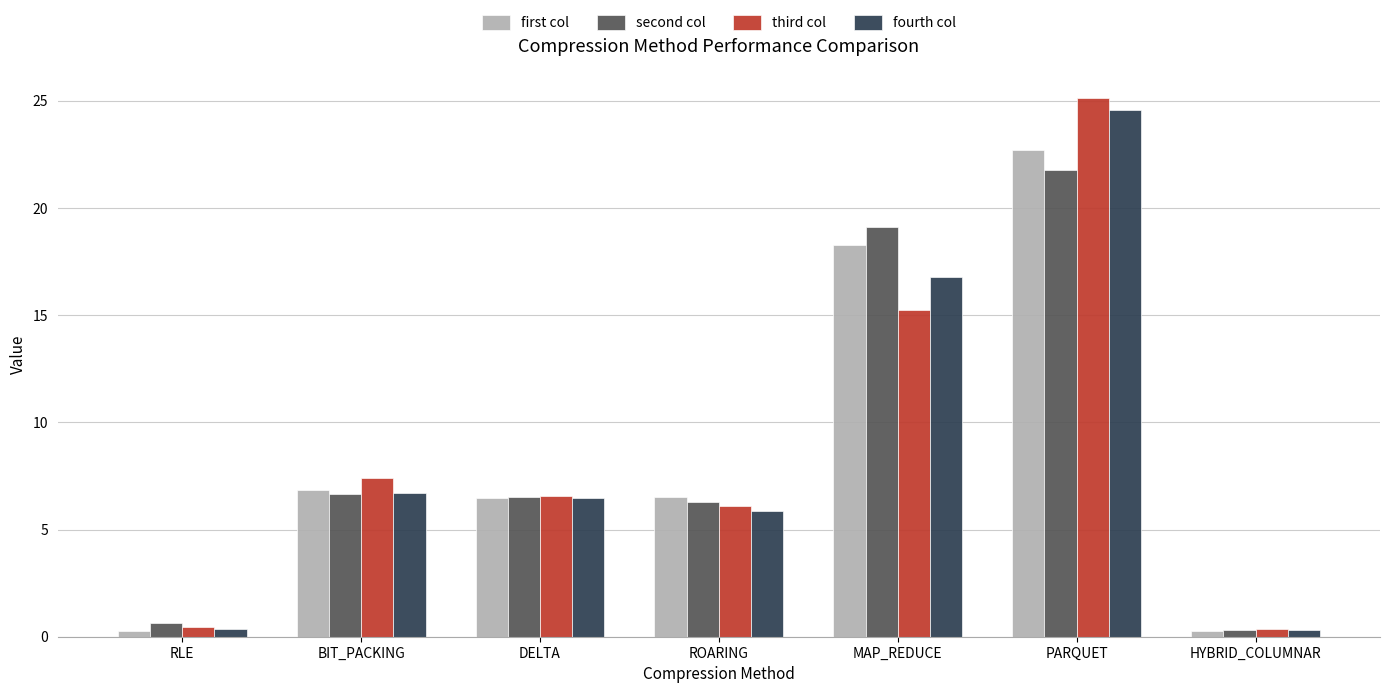

What is the greatest value displayed?

25.1